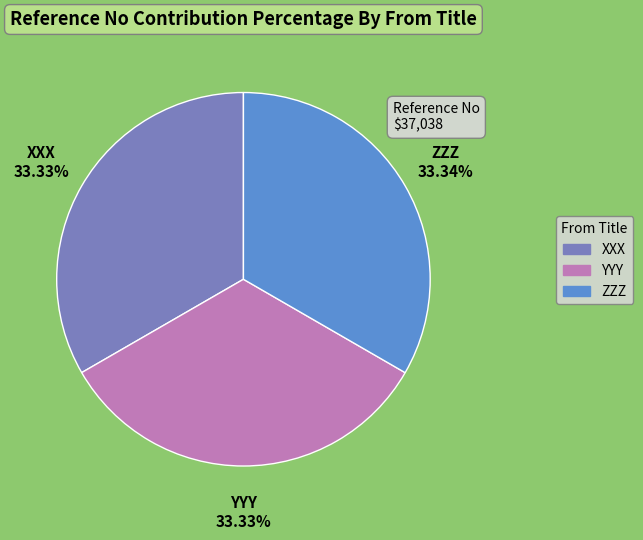

Approximately how many times larger is the value at ZZZ compared to XXX?

1.0